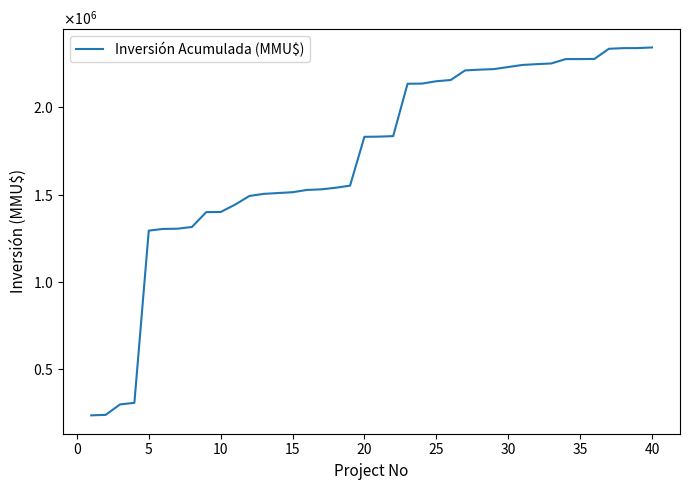

Is this an area chart (filled region under the line)?

No